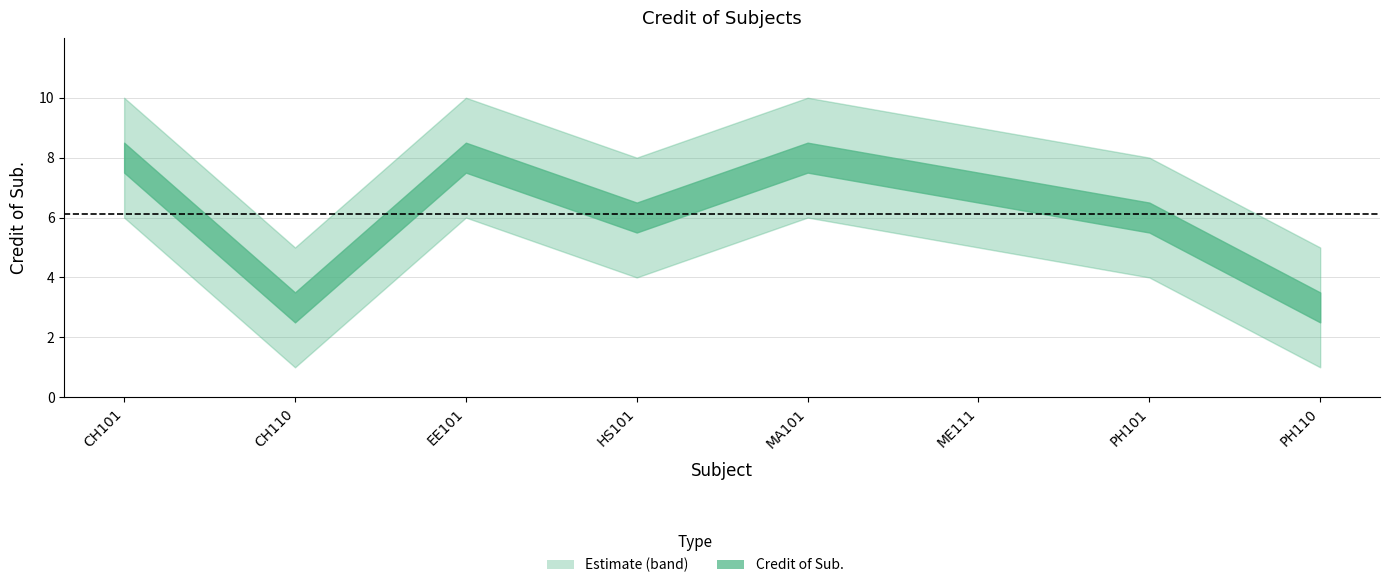

True or false: the data shows 3 at CH110.

True